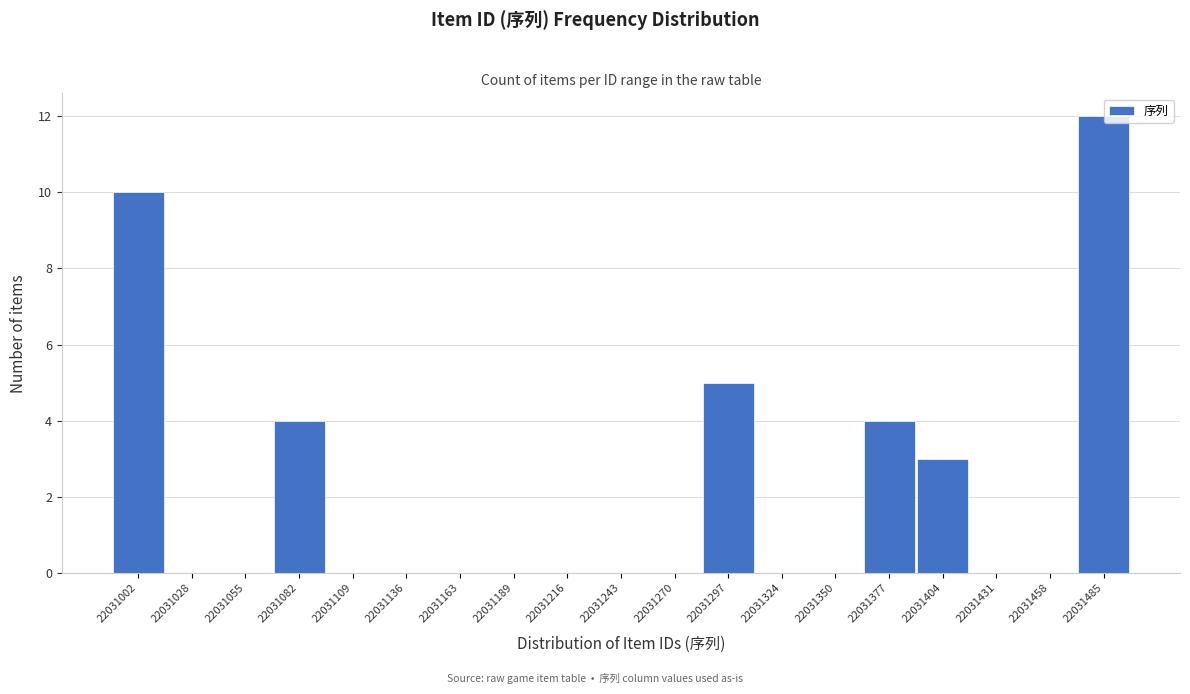

At which label is the value closest to 6?

22031297